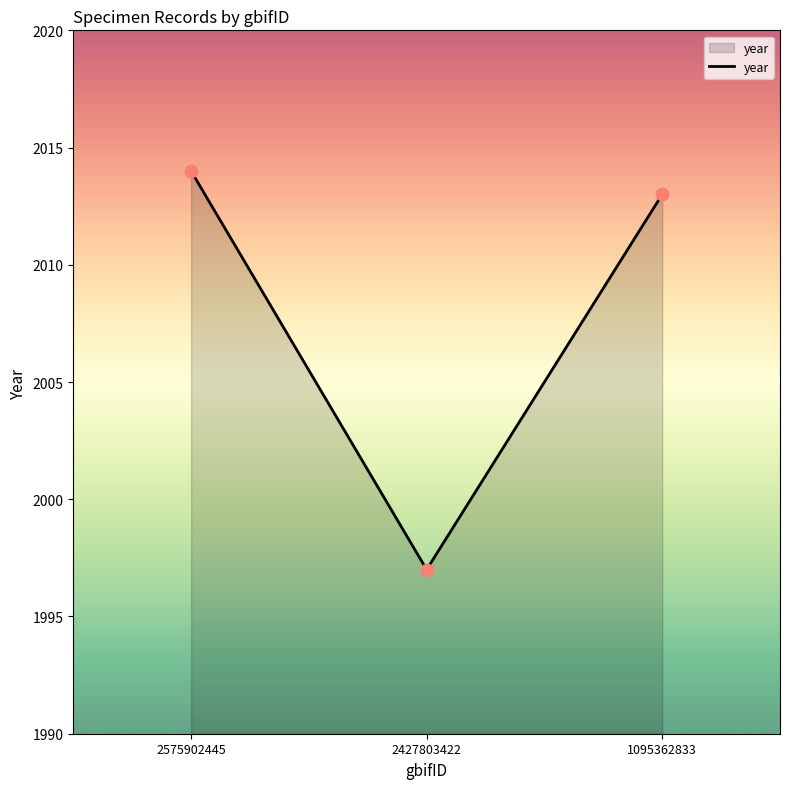

Approximately how many times larger is the value at 2427803422 compared to 2575902445?

1.0